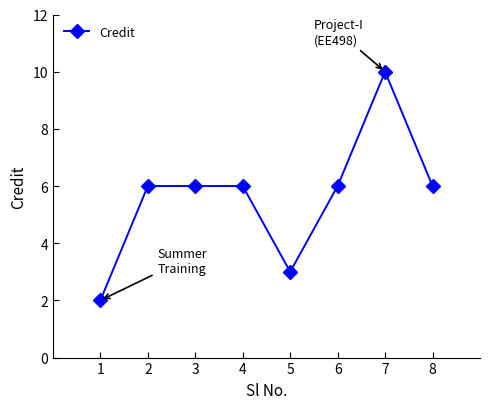

Reading left to right, list all the values displayed in this chart.

2	6	6	6	3	6	10	6